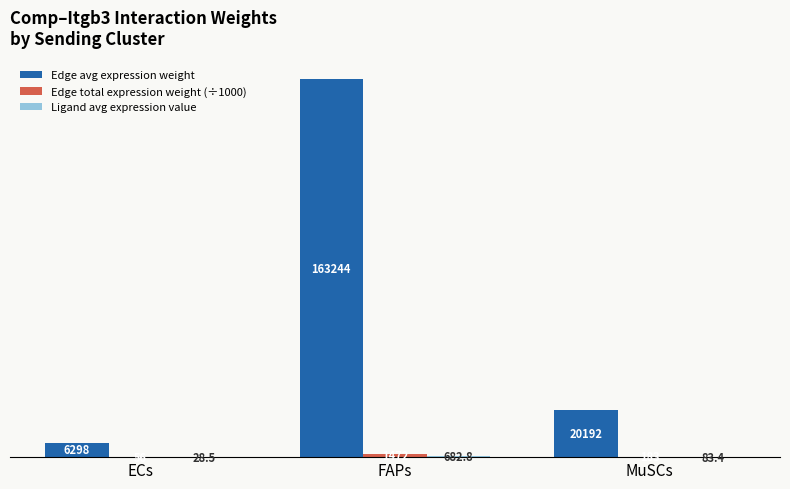

Is it true that Edge avg expression weight equals 6298.0 at ECs?

True